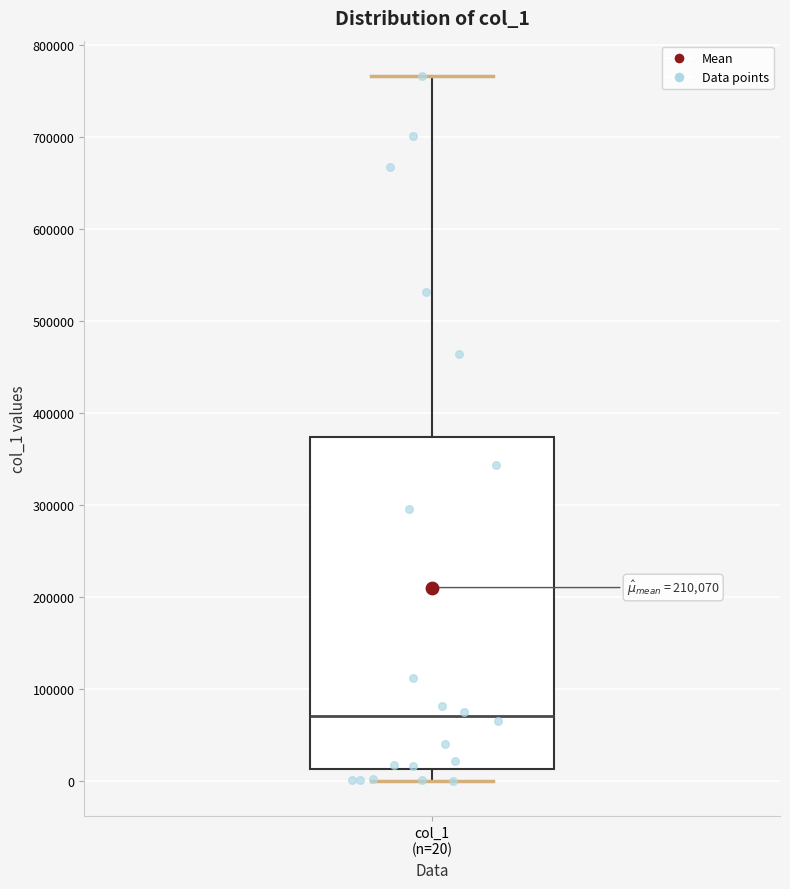

Where is the lower edge of the box for col_1 (n=20) on the y-axis? The values are not printed on the chart, so give them approximately, as read against the axis.

10000